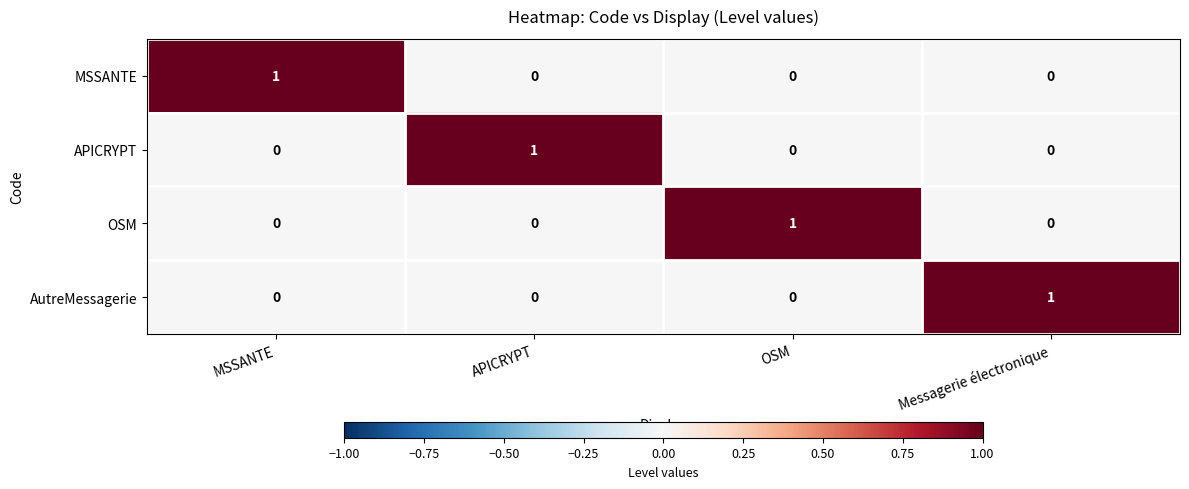

What is the spread (max minus min) of values at MSSANTE?

1